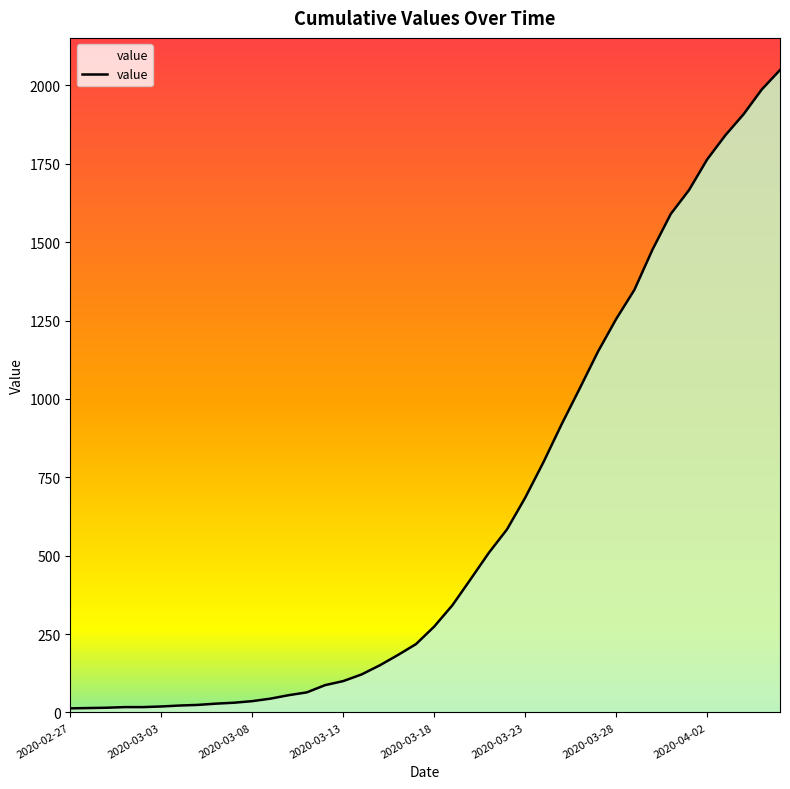

What is the maximum value shown in the chart?

2049